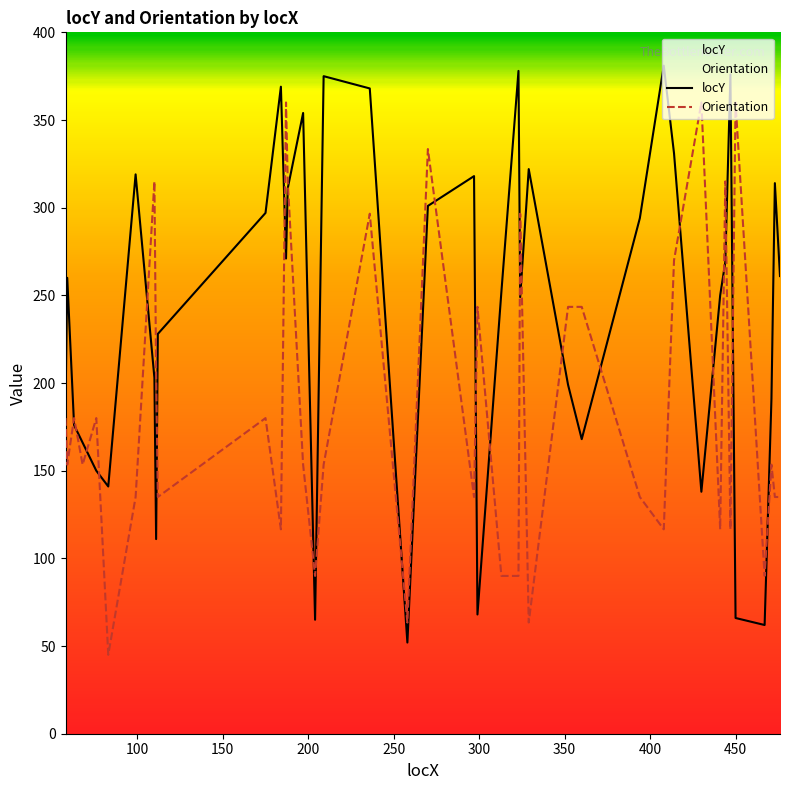

Which series has the largest total across all categories?

locY